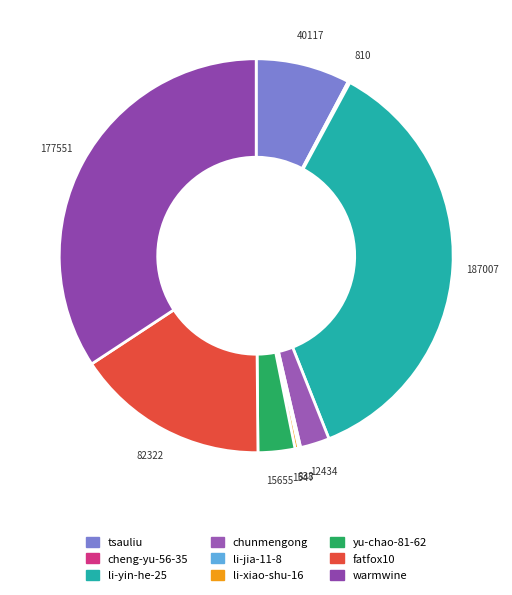

Is there any slice that represents more than half of the pie?

No